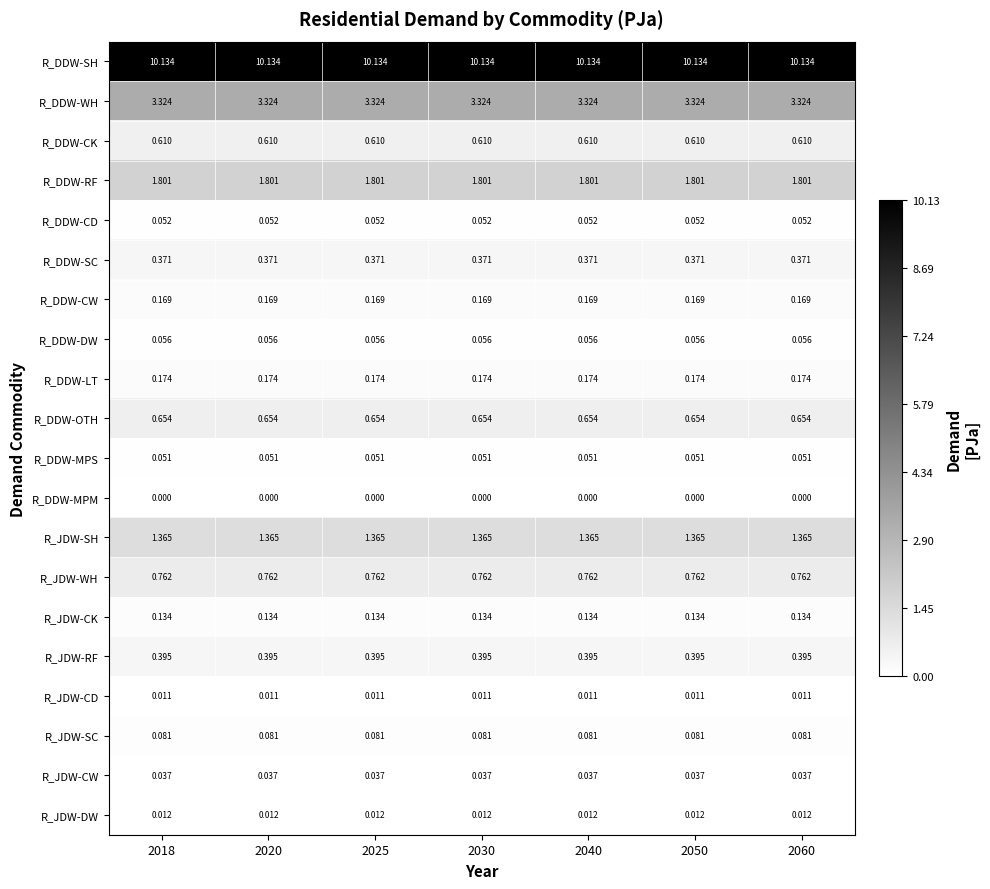

At 2050, list the series in order from largest to smallest.

R_DDW-SH, R_DDW-WH, R_DDW-RF, R_JDW-SH, R_JDW-WH, R_DDW-OTH, R_DDW-CK, R_JDW-RF, R_DDW-SC, R_DDW-LT, R_DDW-CW, R_JDW-CK, R_JDW-SC, R_DDW-DW, R_DDW-CD, R_DDW-MPS, R_JDW-CW, R_JDW-DW, R_JDW-CD, R_DDW-MPM